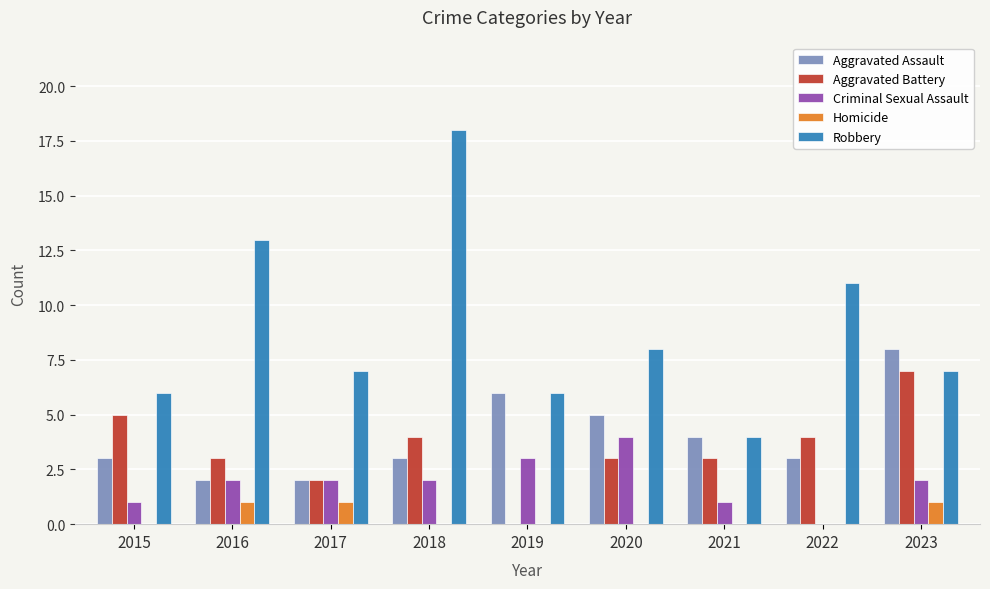

What is the maximum value for Robbery?

18